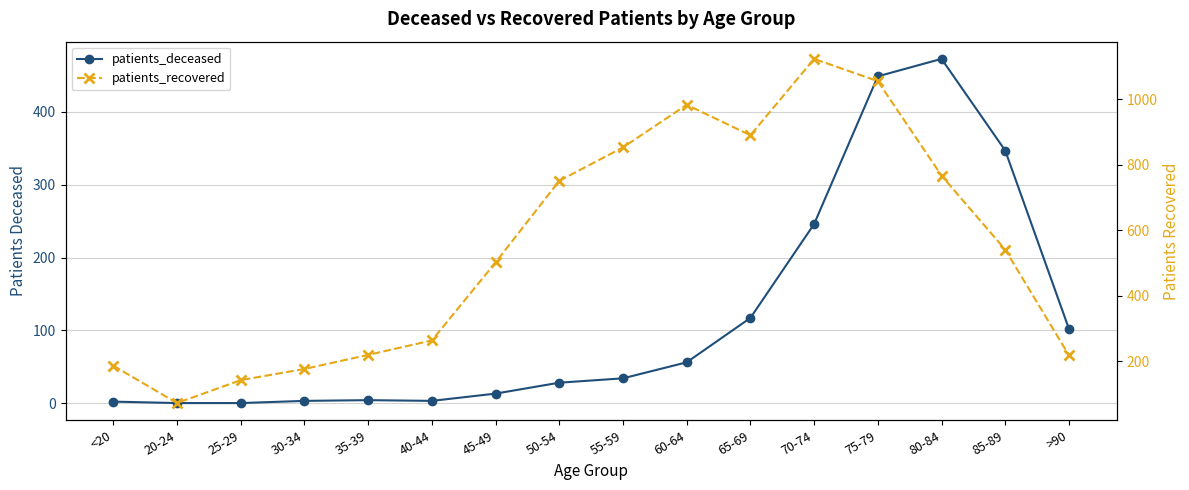

List the series in order of their overall mean, highest first.

patients_recovered, patients_deceased